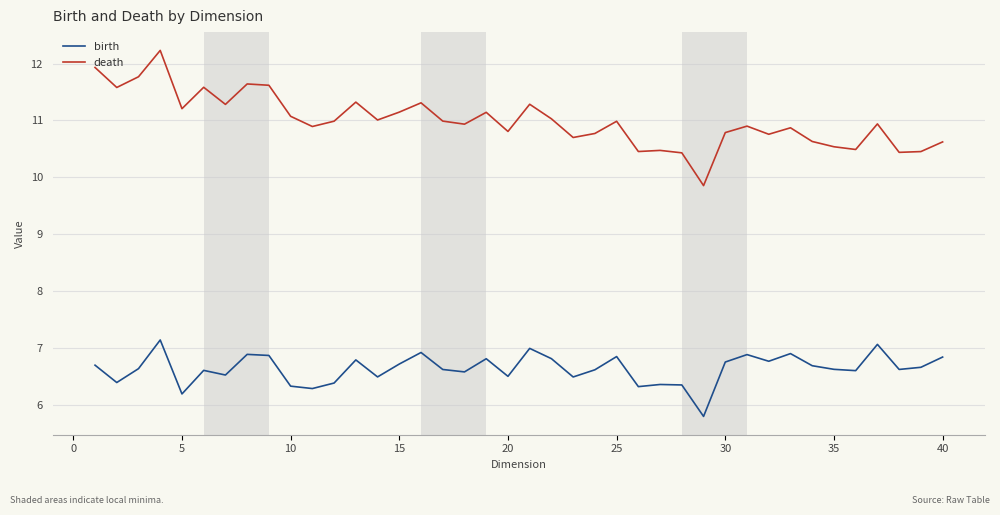

At how many categories does at least one series exceed 8?

40